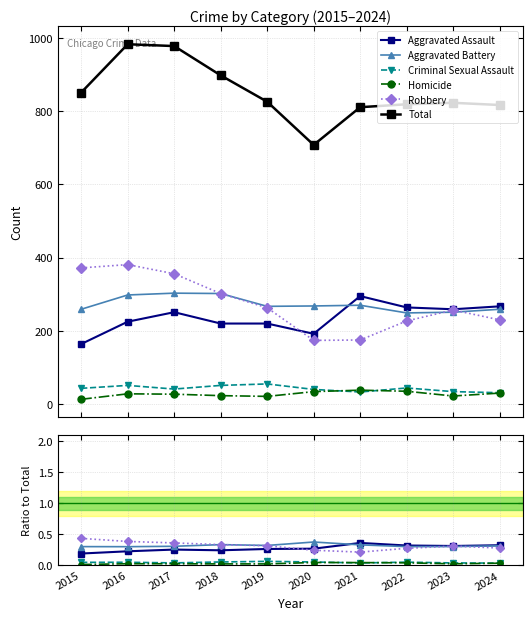

Which has a higher value, 2021 or 2022?

2021